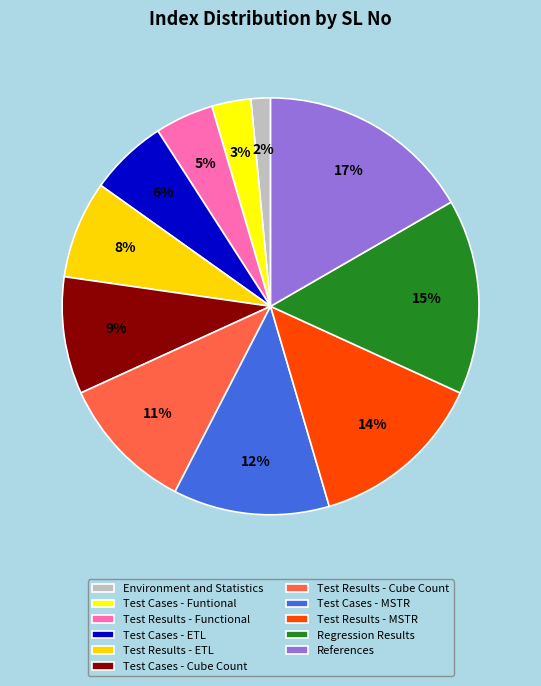

True or false: Test Cases - ETL accounts for 16% of the total.

False